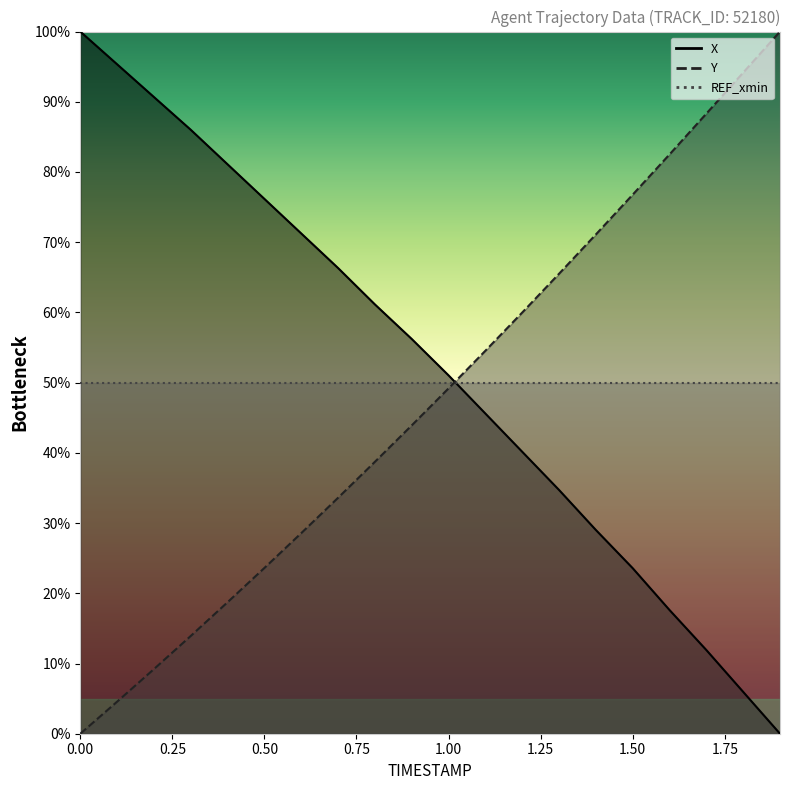

How many lines are shown in the chart?

2